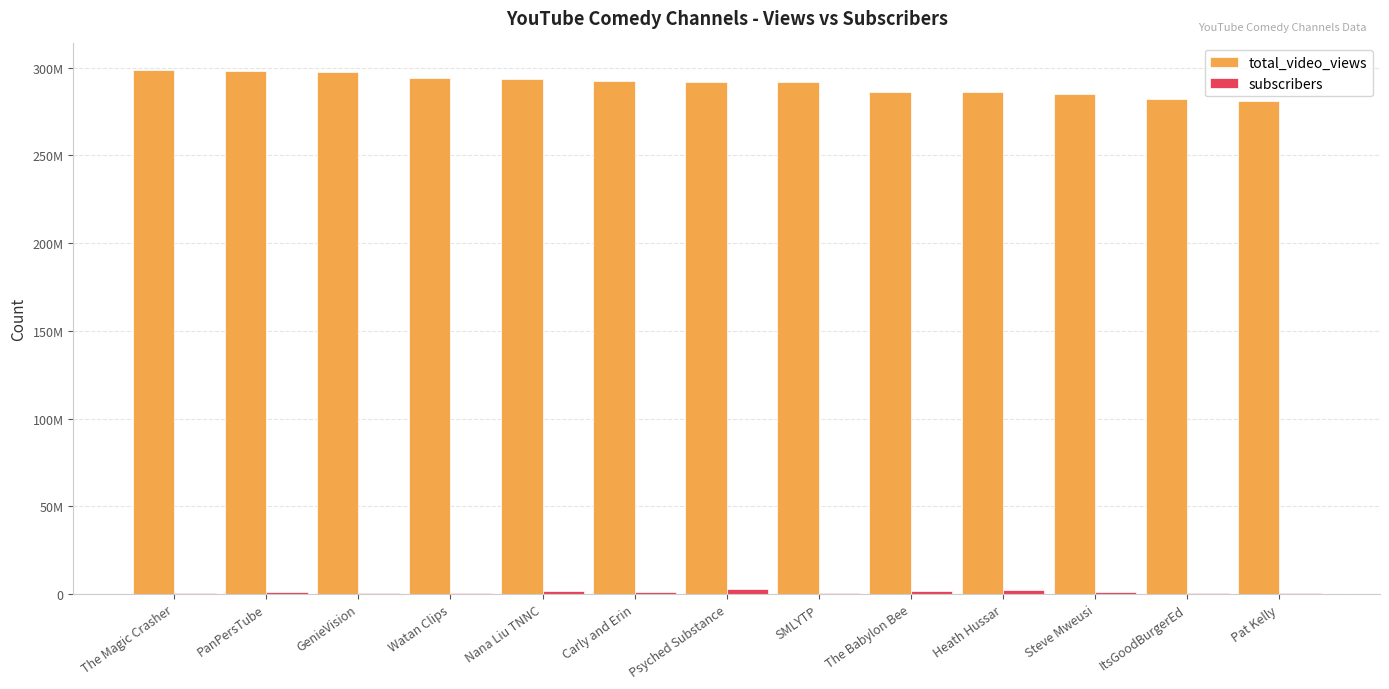

Are the bars horizontal?

No